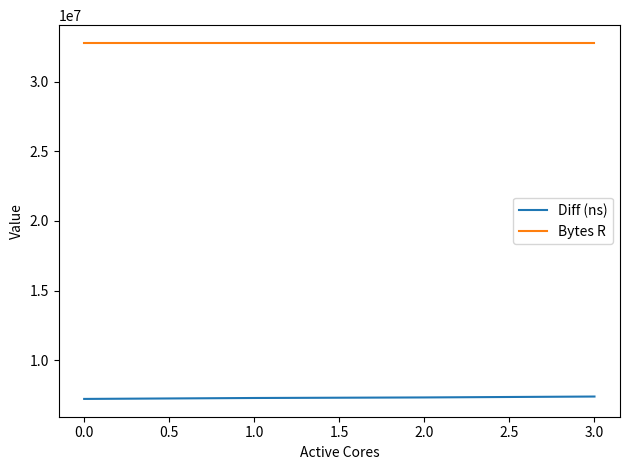

What is the minimum value for Diff (ns)?

7220891